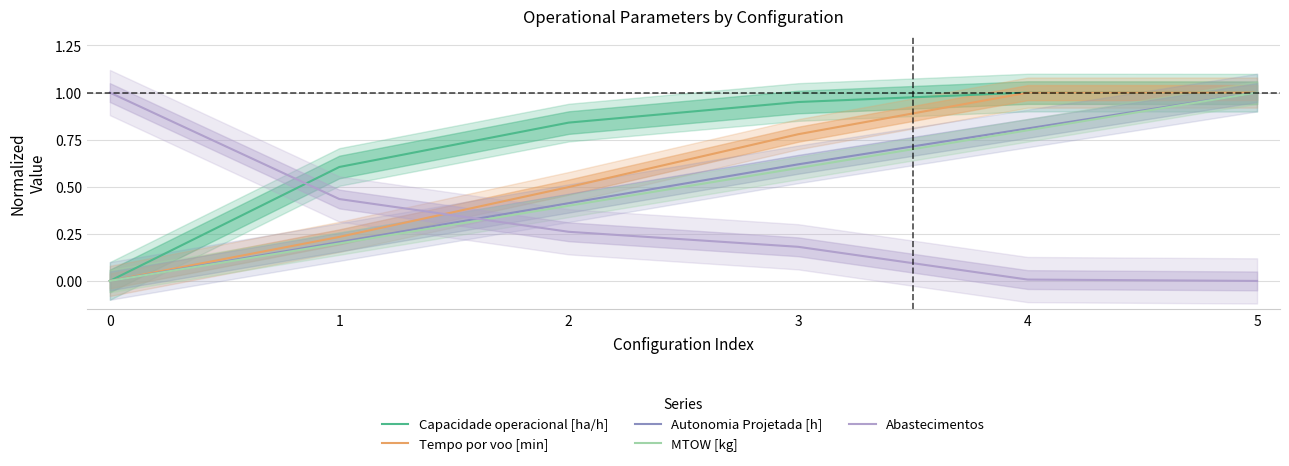

The value of Tempo por voo [min] at 4 is 1.0. True or false?

True